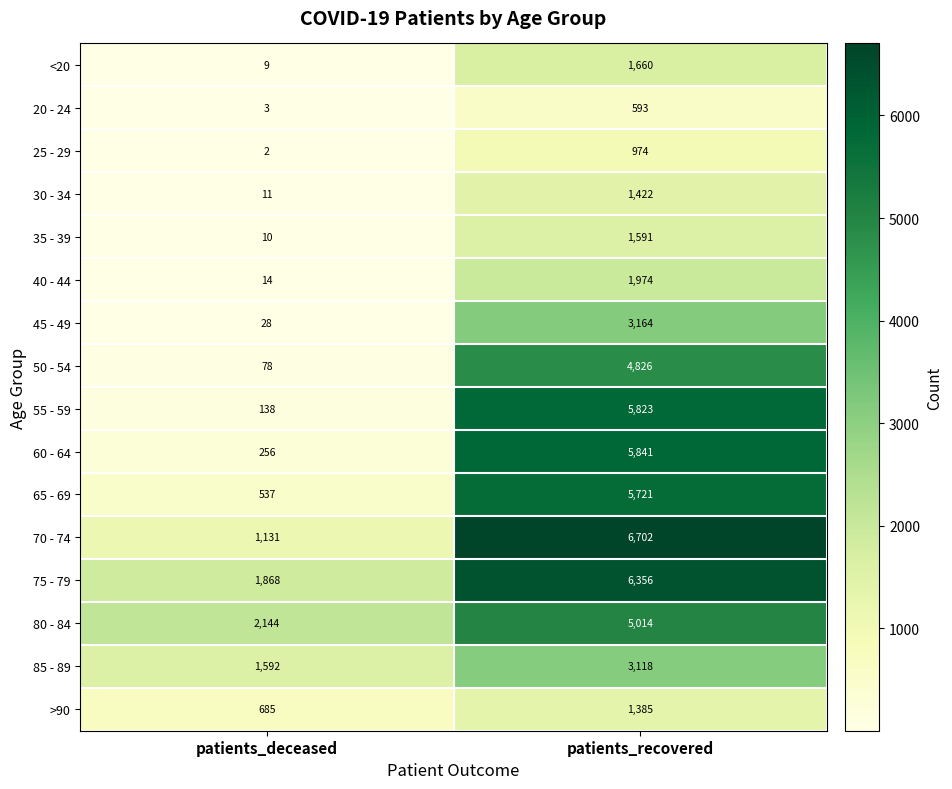

The value of 85 - 89 at patients_recovered is 3118. True or false?

True